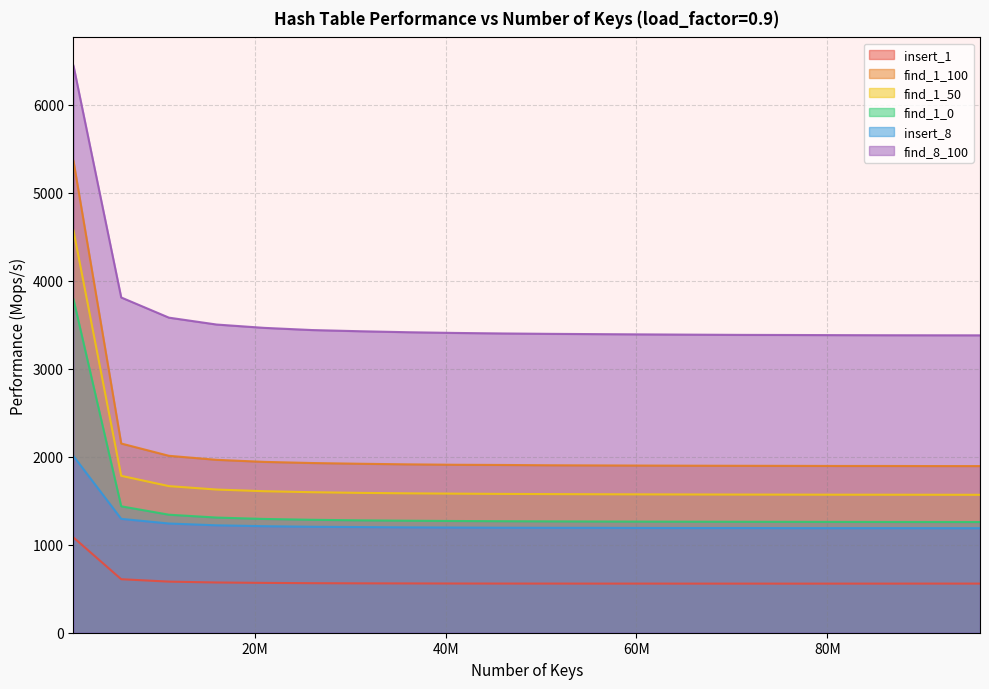

Reading right to left, extract all data points from this chart.

insert_1: 96000000=557.9	91000000=558.1	86000000=557.8	81000000=557.7	76000000=557.5	71000000=557.8	66000000=557.7	61000000=558.0	56000000=557.9	51000000=558.2	46000000=558.4	41000000=558.9	36000000=560.0	31000000=561.0	26000000=562.7	21000000=566.0	16000000=570.6	11000000=580.4	6000000=607.8	1000000=1081.6
find_1_100: 96000000=1892.9	91000000=1893.2	86000000=1894.1	81000000=1894.2	76000000=1895.4	71000000=1896.2	66000000=1897.2	61000000=1898.7	56000000=1900.2	51000000=1902.2	46000000=1905.5	41000000=1907.9	36000000=1912.7	31000000=1919.4	26000000=1927.7	21000000=1940.6	16000000=1964.0	11000000=2009.7	6000000=2149.3	1000000=5358.1
find_1_50: 96000000=1566.7	91000000=1567.2	86000000=1567.6	81000000=1567.9	76000000=1568.7	71000000=1569.4	66000000=1570.4	61000000=1571.5	56000000=1572.8	51000000=1574.7	46000000=1576.9	41000000=1579.8	36000000=1583.5	31000000=1588.6	26000000=1596.2	21000000=1607.4	16000000=1626.4	11000000=1665.3	6000000=1782.3	1000000=4568.0
find_1_0: 96000000=1257.4	91000000=1257.7	86000000=1258.1	81000000=1258.7	76000000=1259.5	71000000=1260.1	66000000=1260.9	61000000=1261.8	56000000=1263.0	51000000=1264.7	46000000=1266.7	41000000=1269.1	36000000=1272.3	31000000=1276.5	26000000=1282.9	21000000=1292.4	16000000=1308.1	11000000=1340.6	6000000=1436.0	1000000=3786.9
insert_8: 96000000=1187.4	91000000=1187.7	86000000=1188.0	81000000=1188.0	76000000=1188.3	71000000=1189.5	66000000=1189.2	61000000=1190.0	56000000=1191.5	51000000=1191.9	46000000=1192.9	41000000=1194.8	36000000=1196.9	31000000=1200.3	26000000=1203.7	21000000=1210.1	16000000=1220.1	11000000=1240.7	6000000=1293.6	1000000=2006.0
find_8_100: 96000000=3378.2	91000000=3378.7	86000000=3379.3	81000000=3380.5	76000000=3382.1	71000000=3383.3	66000000=3385.8	61000000=3388.6	56000000=3391.7	51000000=3395.0	46000000=3399.4	41000000=3405.3	36000000=3413.6	31000000=3424.8	26000000=3438.2	21000000=3462.9	16000000=3500.8	11000000=3579.0	6000000=3808.3	1000000=6440.4